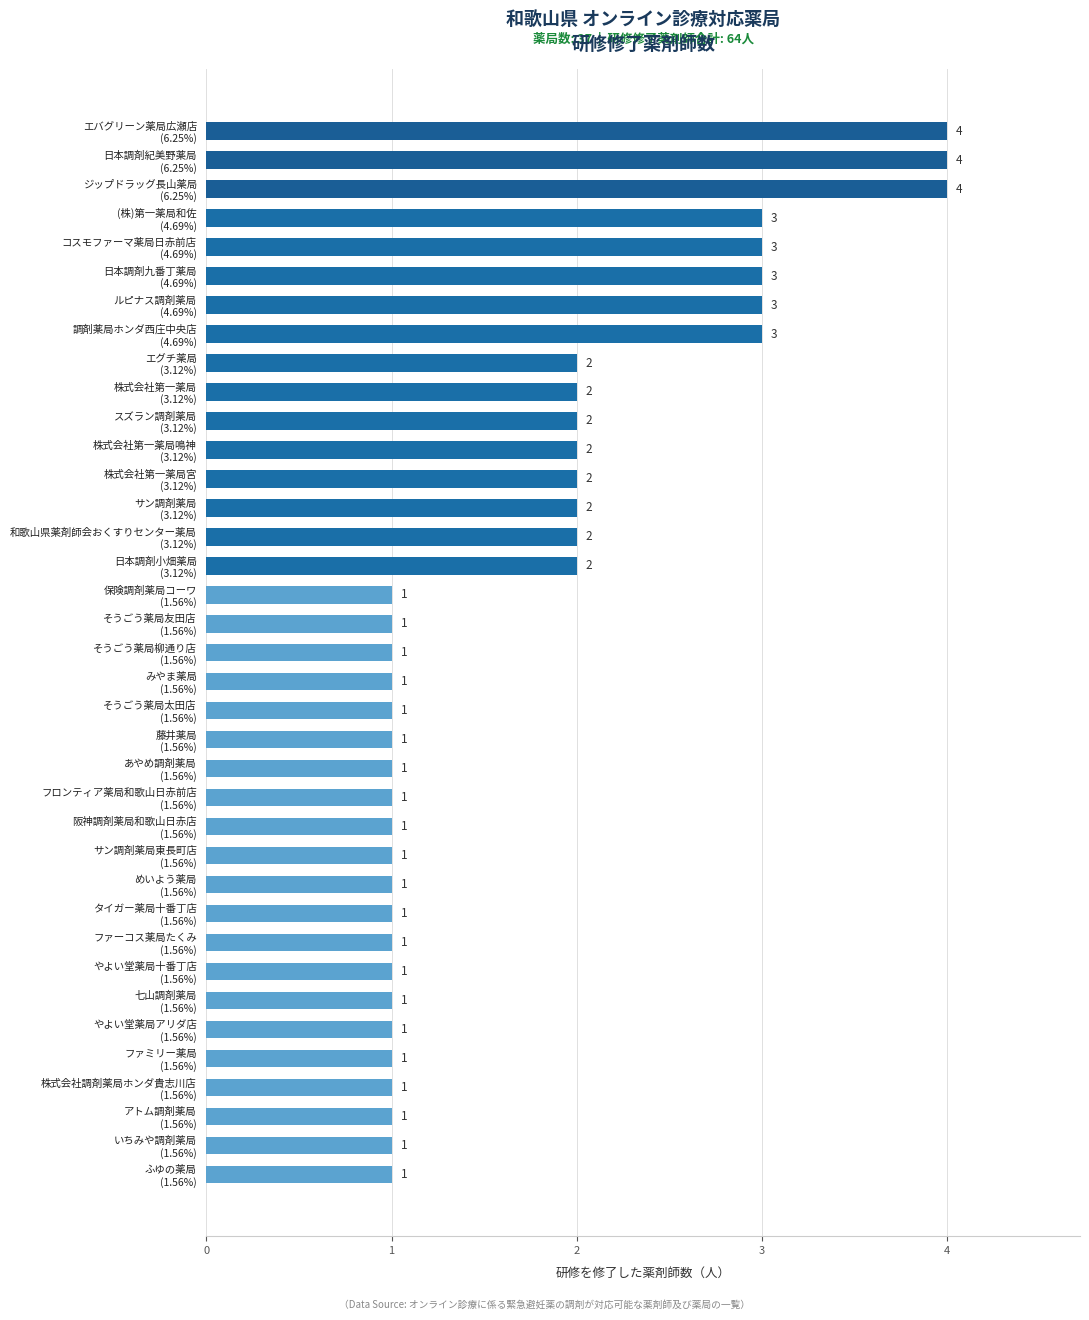

How many bars are there in total?

37